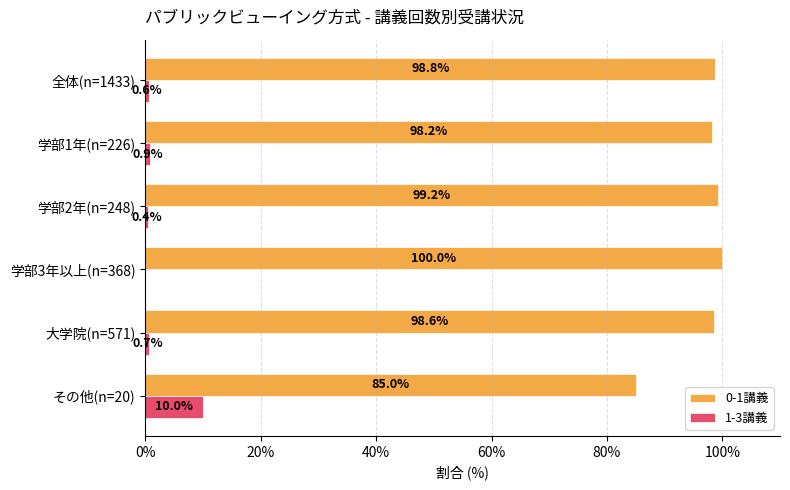

What value does the 0-1講義 series have at その他(n=20)?

85.0